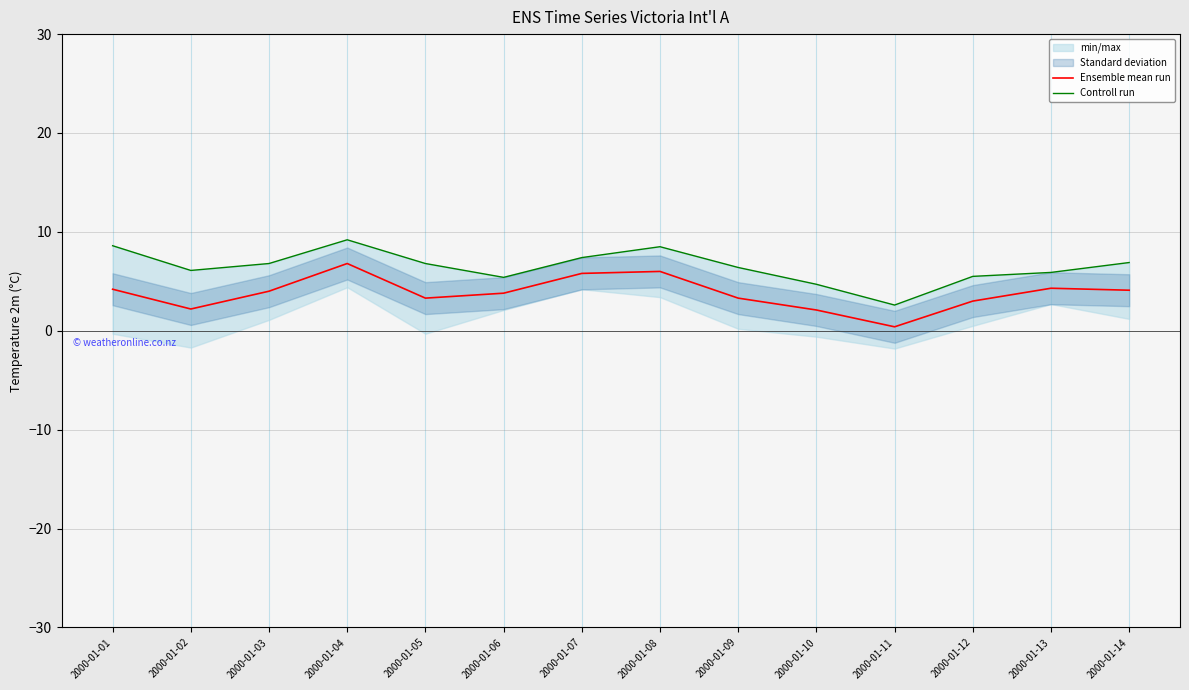

At which label is Ensemble mean run closest to 3?

2000-01-12